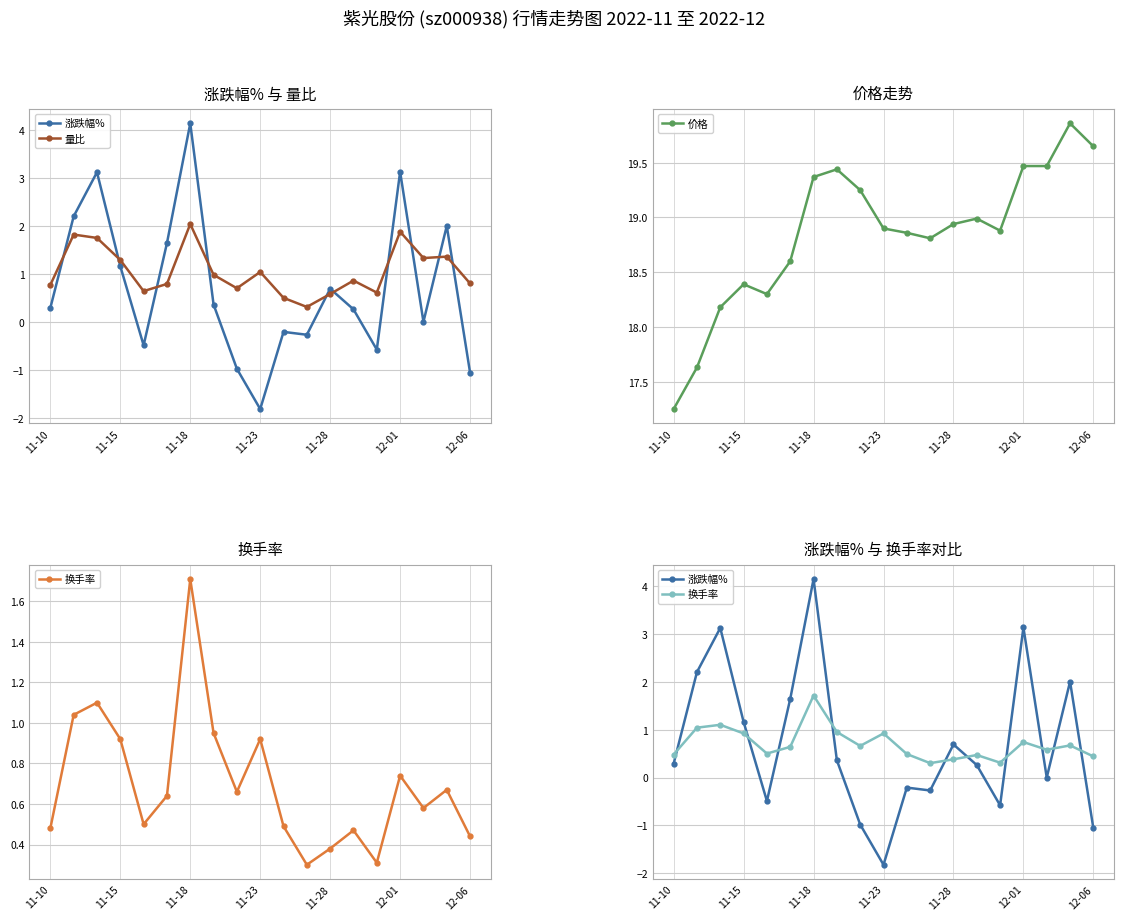

Where is the first local maximum for 价格?

11-15